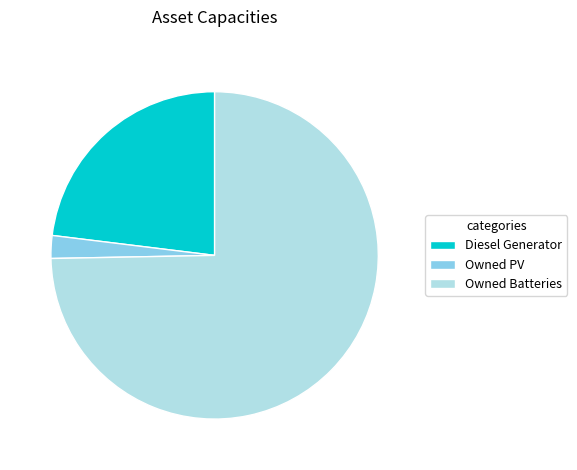

What is the largest slice in the pie chart?

Owned Batteries